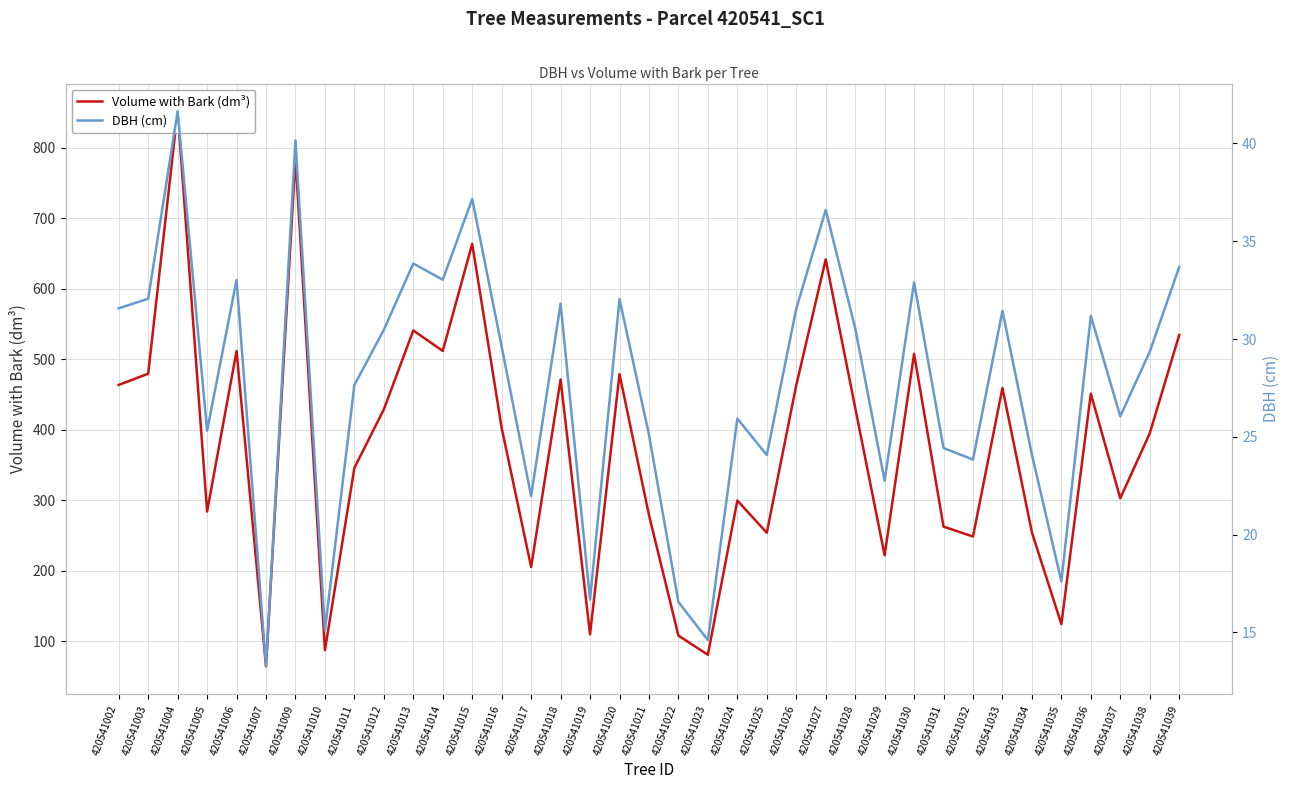

What is the difference between the maximum and minimum values in the Volume with Bark (dm³) series?

787.5